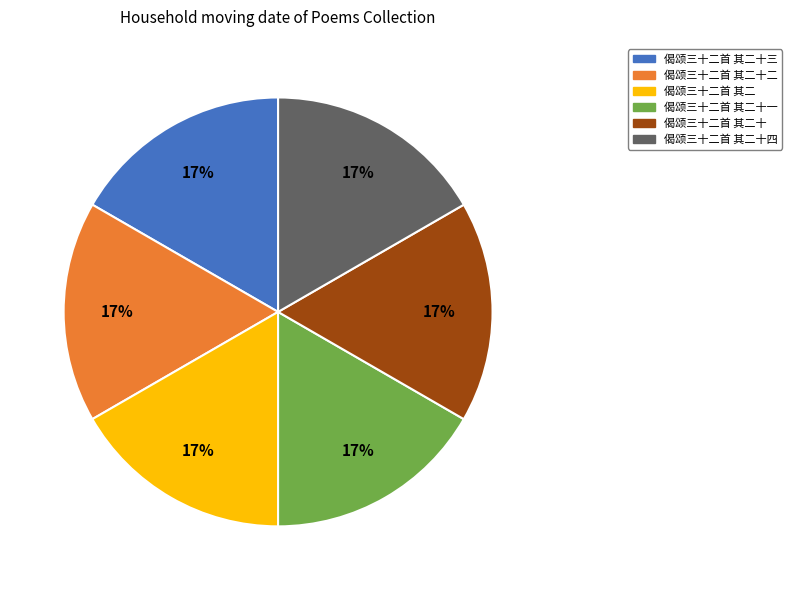

To the nearest percent, what is the average slice percentage?

17%